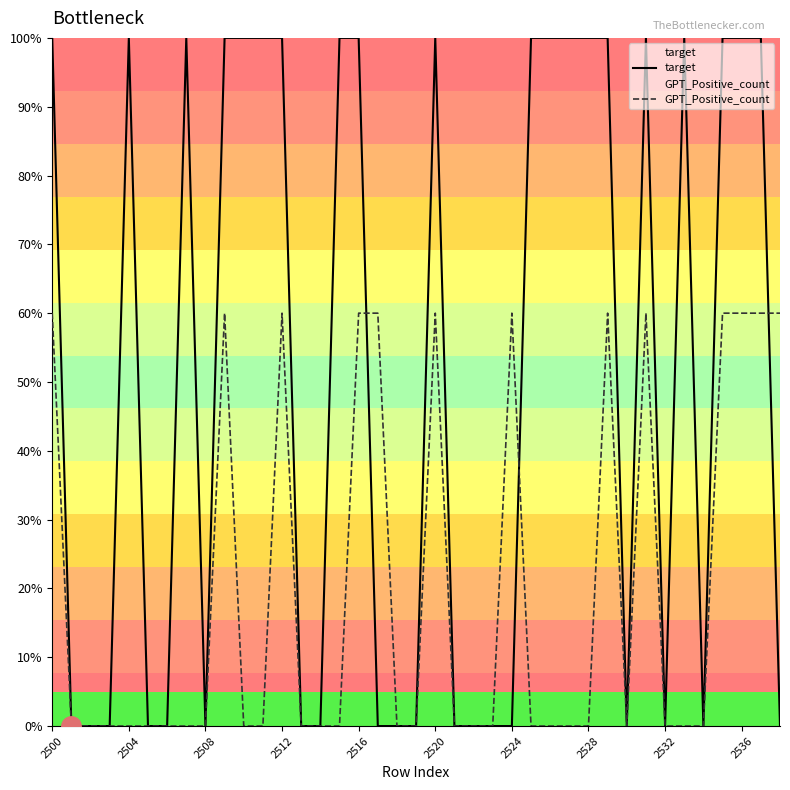

True or false: GPT_Positive_count and target intersect in this chart.

True